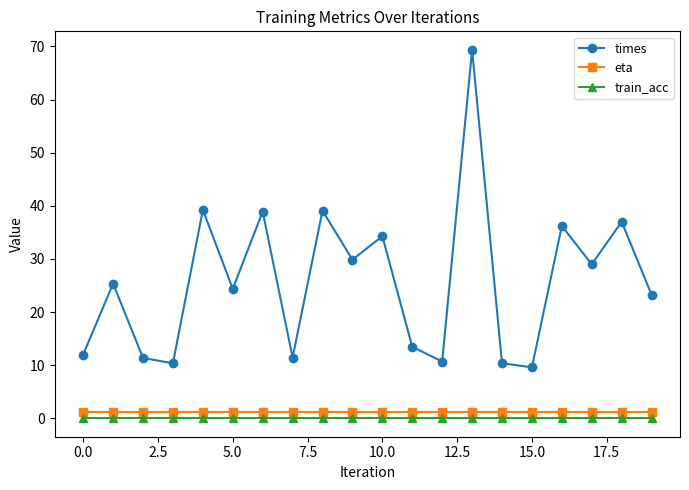

In times, how many points are higher than both neighbors (excluding endpoints)?

8